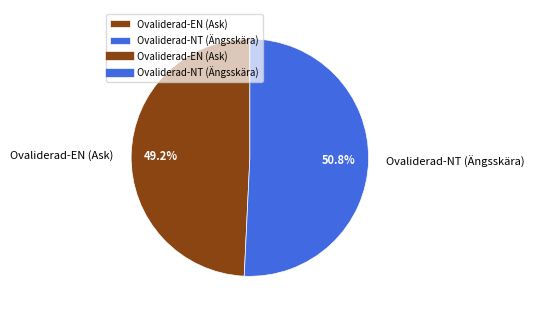

To the nearest percent, what is the combined percentage of Ovaliderad-NT (Ängsskära) and Ovaliderad-EN (Ask)?

100%